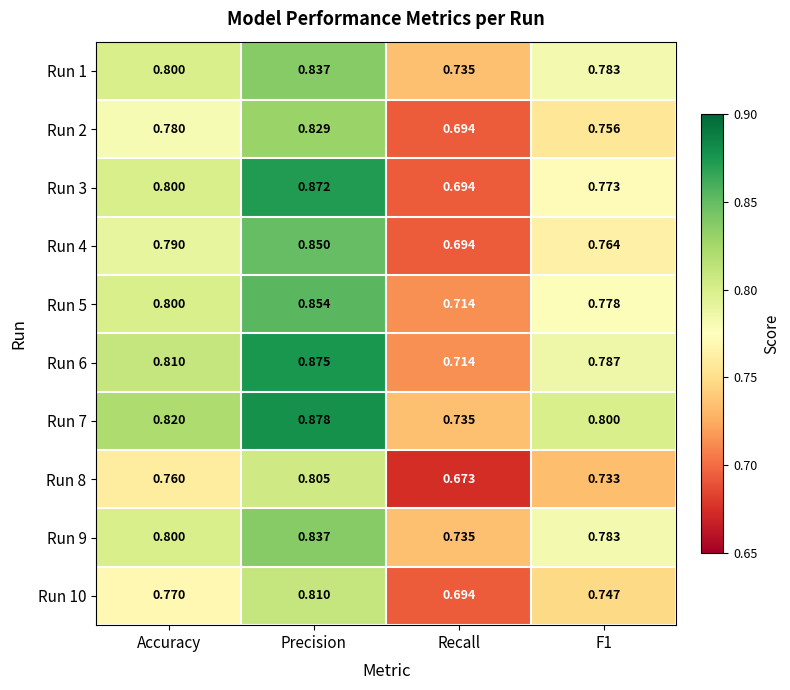

At which category is the sum across all series the highest?

Precision